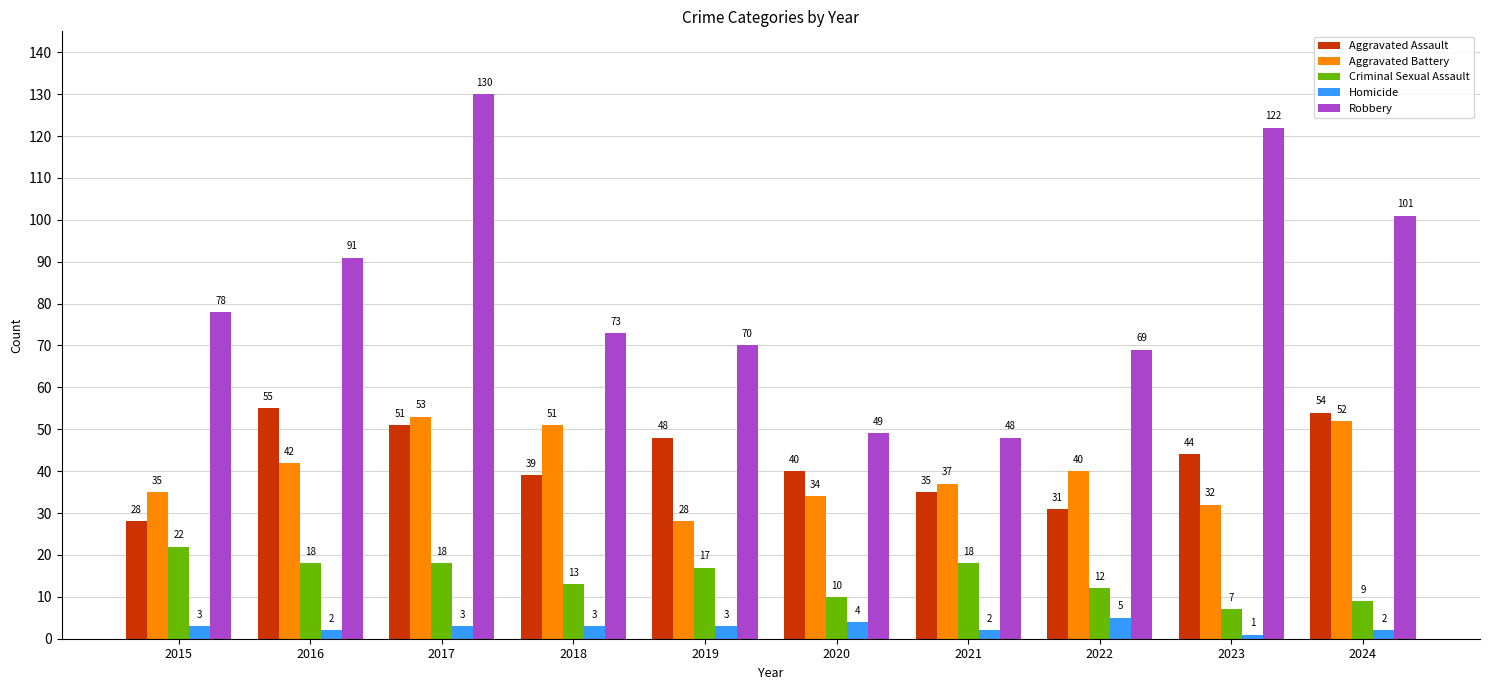

What is the total value across all series at 2020?

137